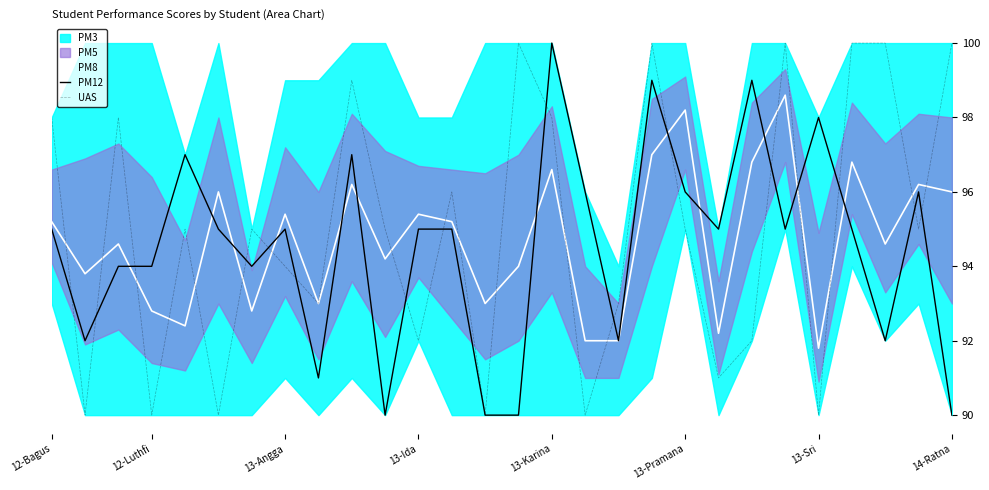

How many intersections are there between UAS and PM8?

19